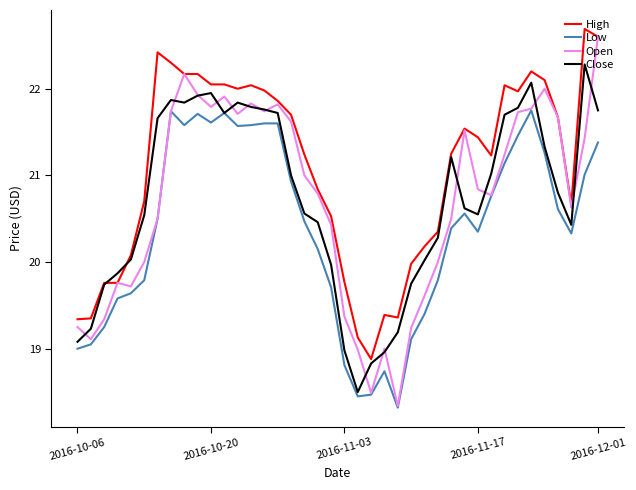

True or false: Low and High cross at least once.

False